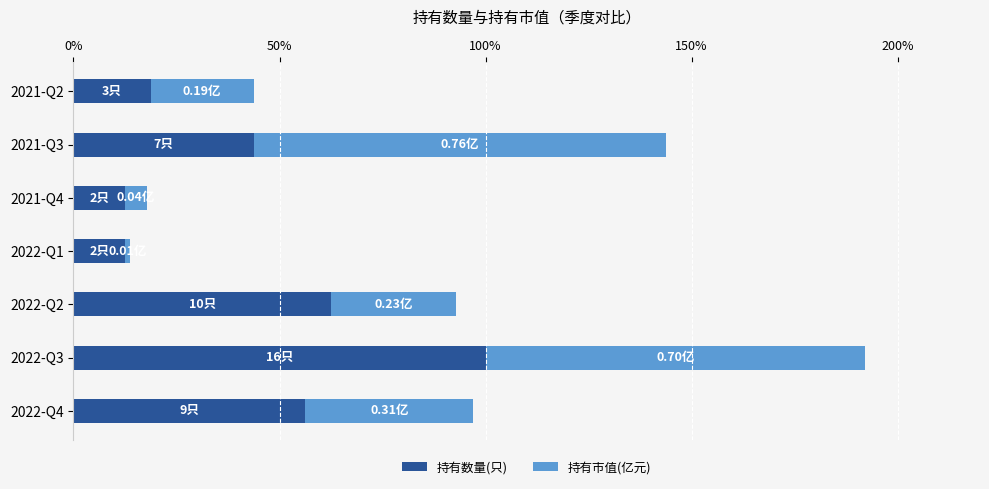

What is the total value across all series at 2021-Q2?

43.8